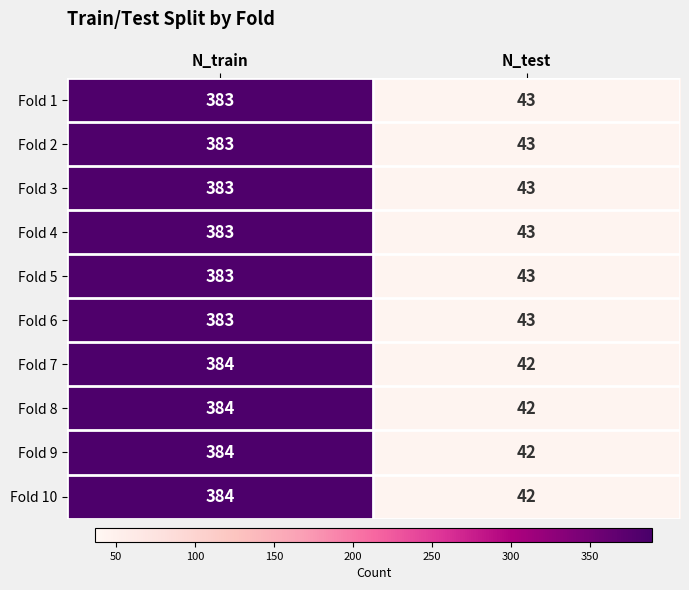

What is the total value across all series at N_test?

426